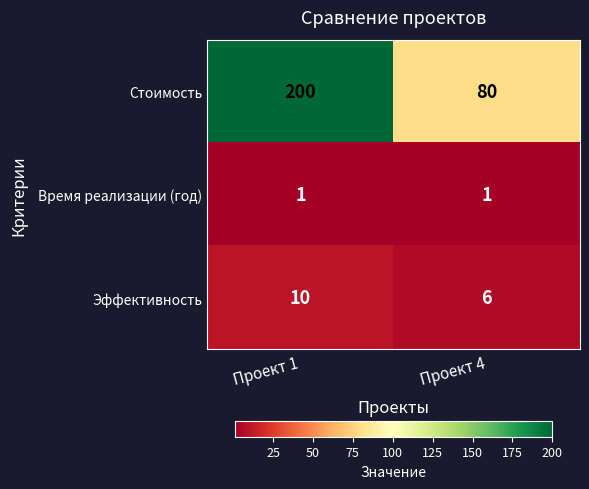

How many categories are shown in the chart?

2